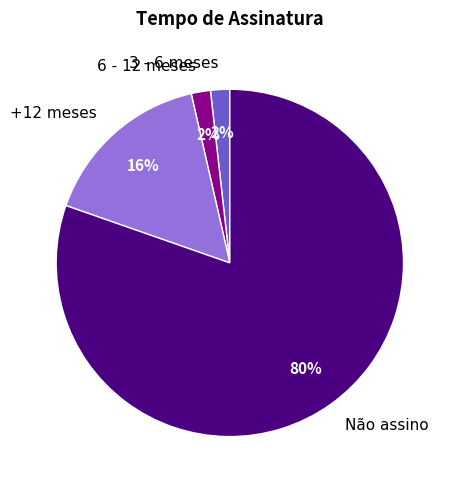

Which slice is the largest?

Não assino